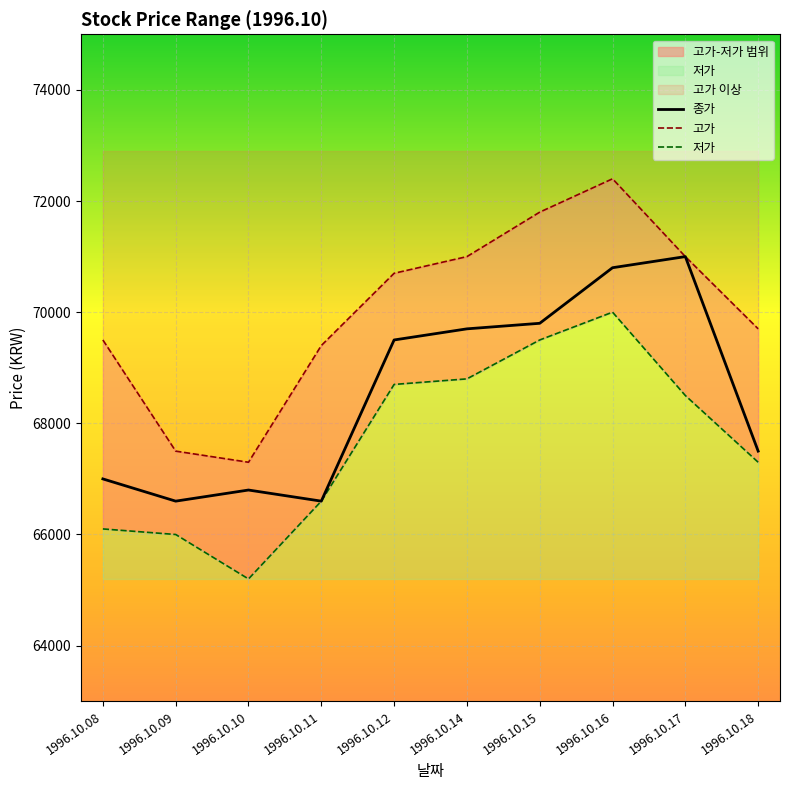

What is the value of the 종가 point at the 7th from the left?

69800